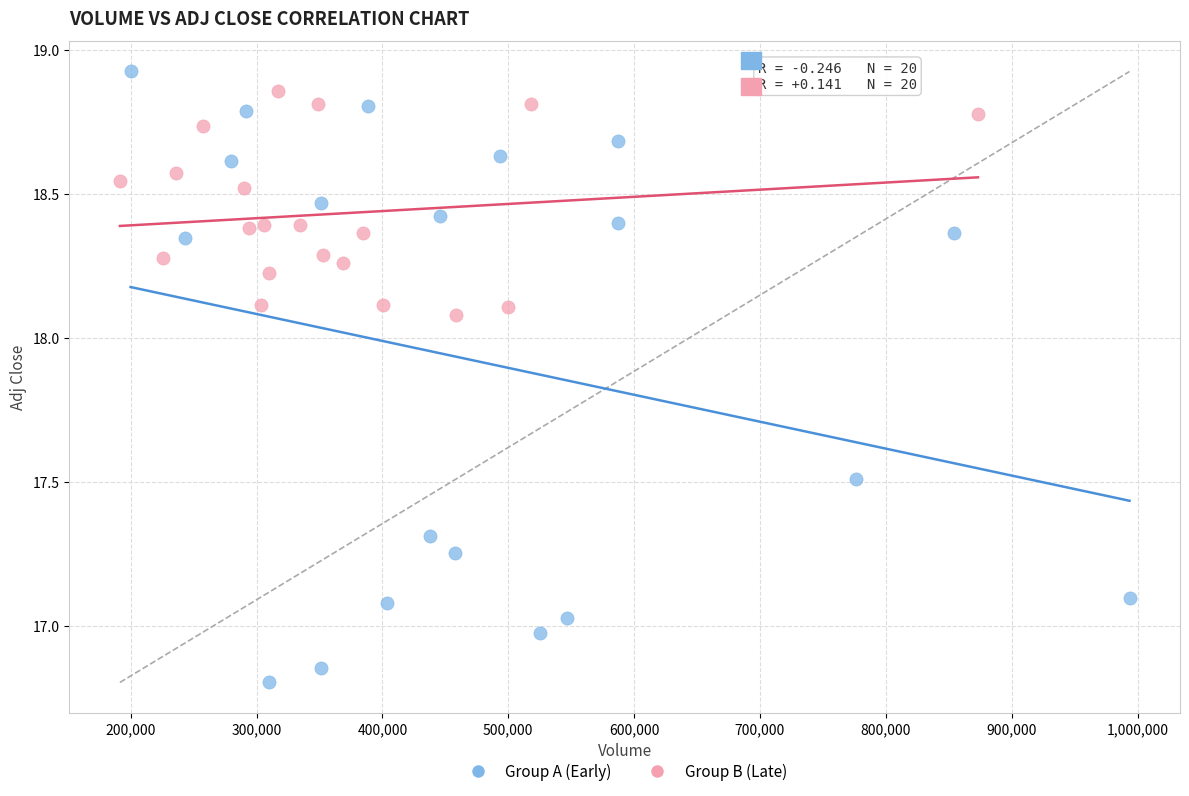

Which series has the widest spread of Y values?

Group A (Early)